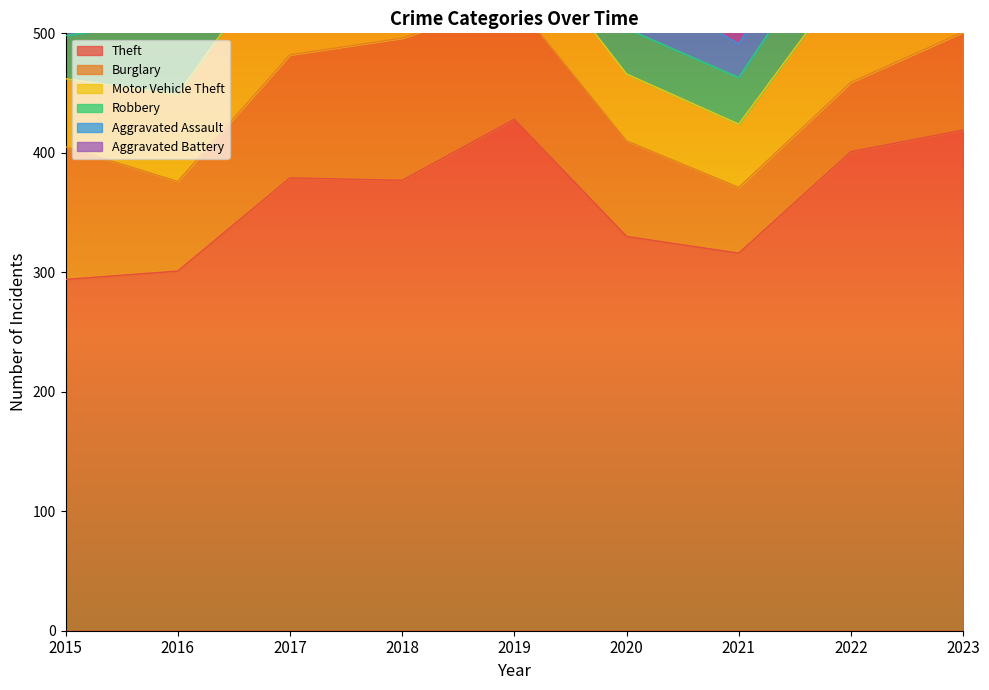

Reading right to left, list all the values displayed in this chart.

Theft: 2023=419	2022=401	2021=316	2020=330	2019=428	2018=377	2017=379	2016=301	2015=294
Burglary: 2023=82	2022=58	2021=55	2020=80	2019=99	2018=119	2017=103	2016=75	2015=111
Motor Vehicle Theft: 2023=169	2022=92	2021=53	2020=56	2019=60	2018=73	2017=98	2016=73	2015=57
Robbery: 2023=47	2022=52	2021=39	2020=38	2019=43	2018=64	2017=52	2016=64	2015=36
Aggravated Assault: 2023=42	2022=37	2021=28	2020=43	2019=36	2018=33	2017=23	2016=27	2015=19
Aggravated Battery: 2023=45	2022=40	2021=19	2020=22	2019=22	2018=29	2017=22	2016=26	2015=24